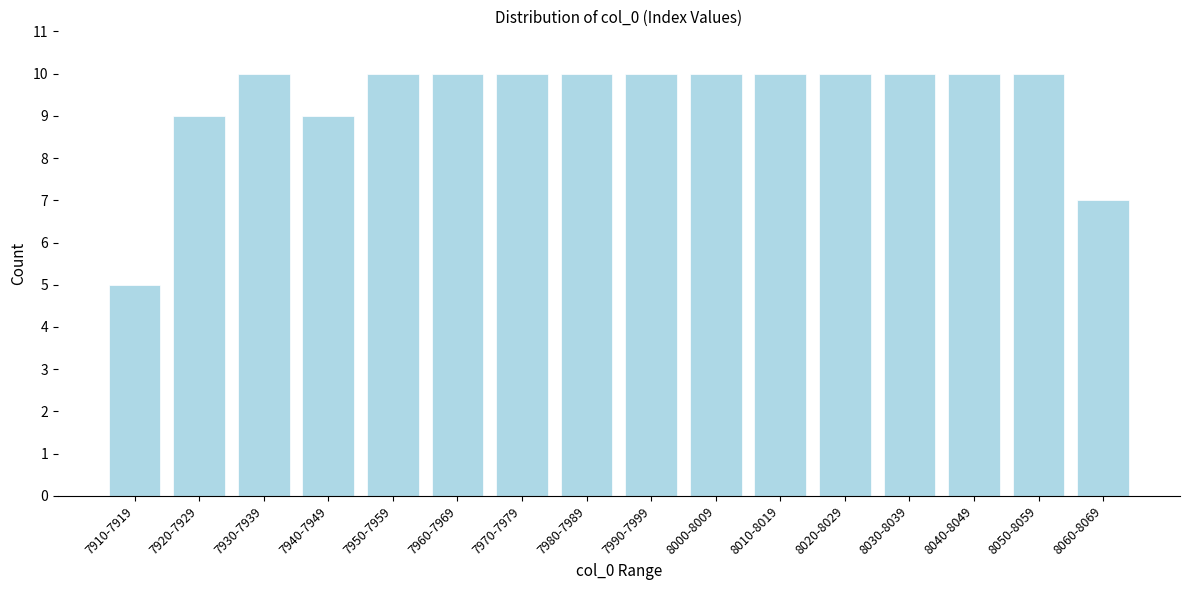

Reading left to right, extract all data points from this chart.

5	9	10	9	10	10	10	10	10	10	10	10	10	10	10	7